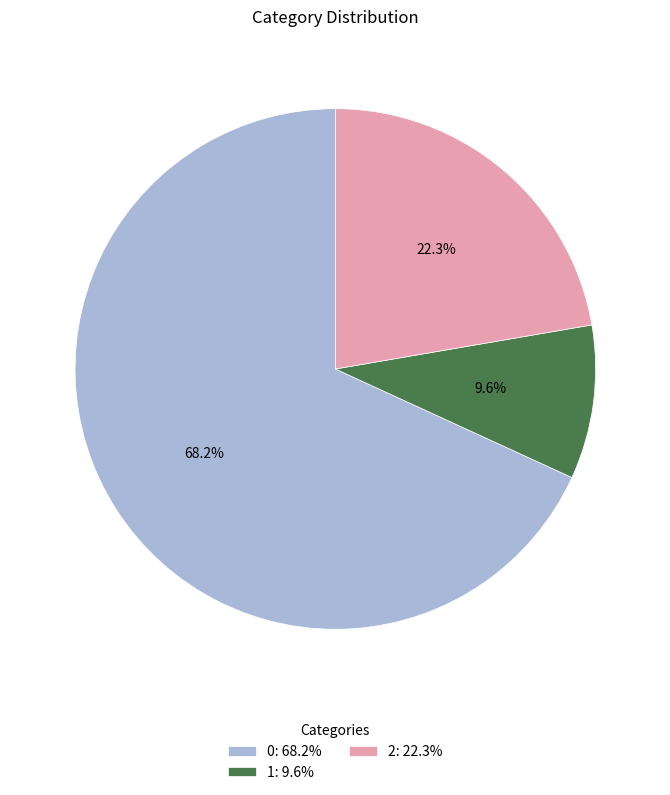

What is the smallest slice in the pie chart?

1: 9.6%